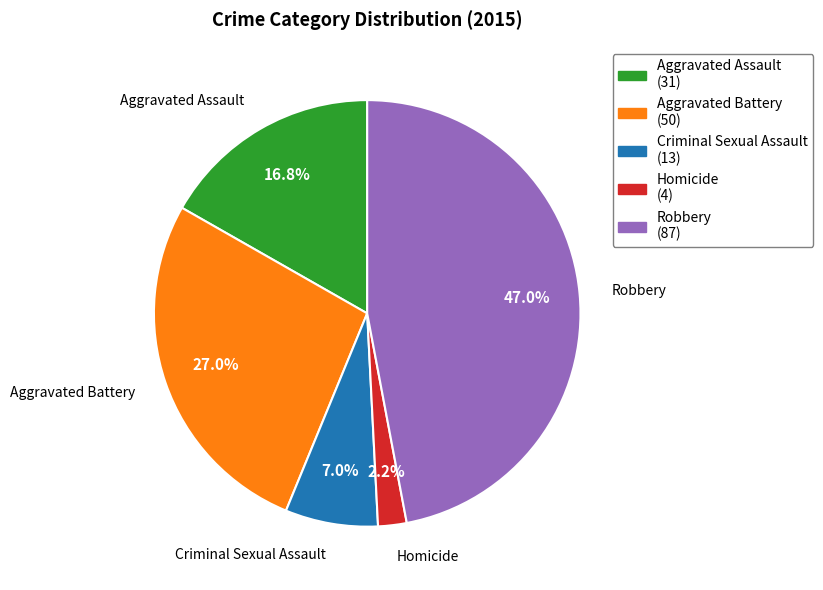

How many segments does this pie chart have?

5